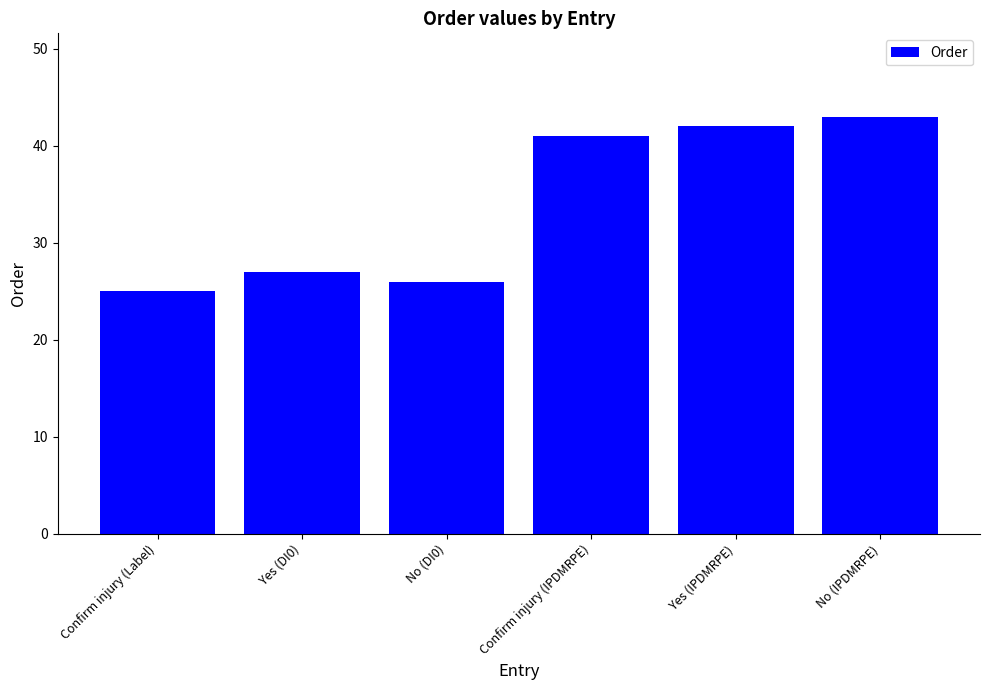

What is the sum of all values?

204